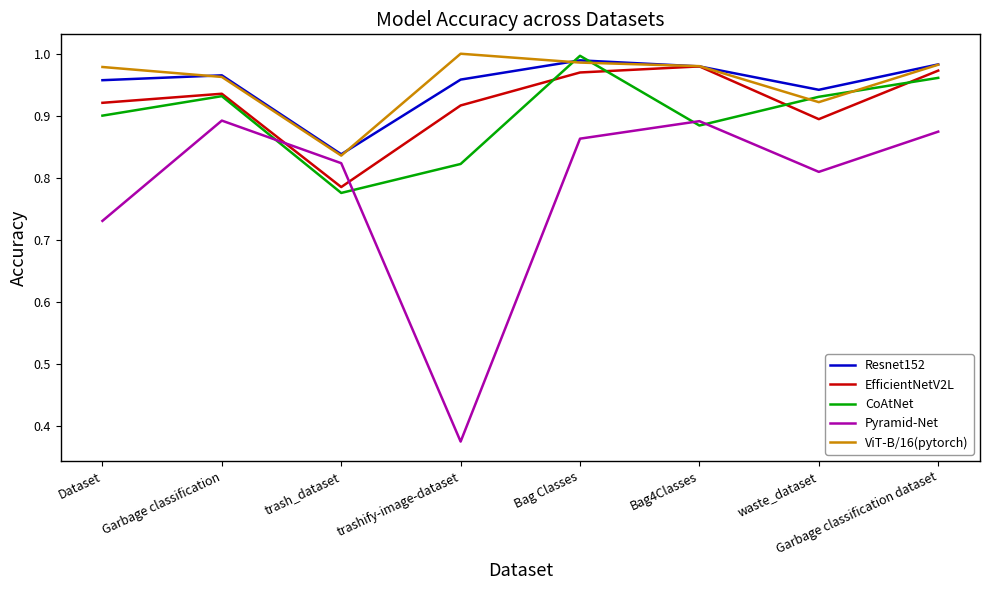

Is the value of Resnet152 at Garbage classification dataset greater than the value of CoAtNet at Dataset?

Yes